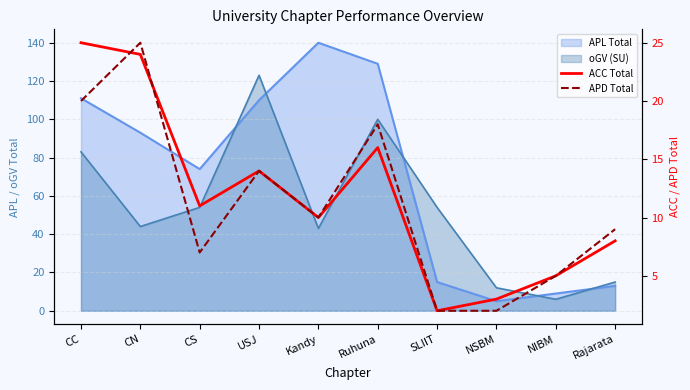

Rank the categories by ACC Total value from lowest to highest.

SLIIT, NSBM, NIBM, Rajarata, Kandy, CS, USJ, Ruhuna, CN, CC